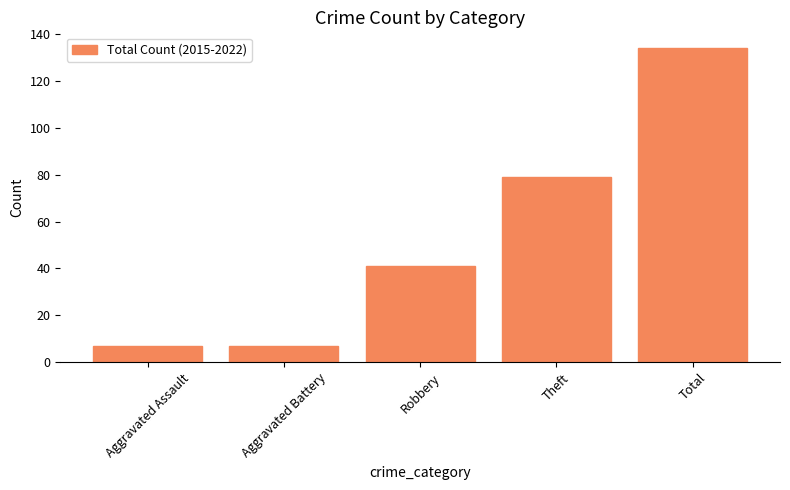

What is the minimum value shown in the chart?

7